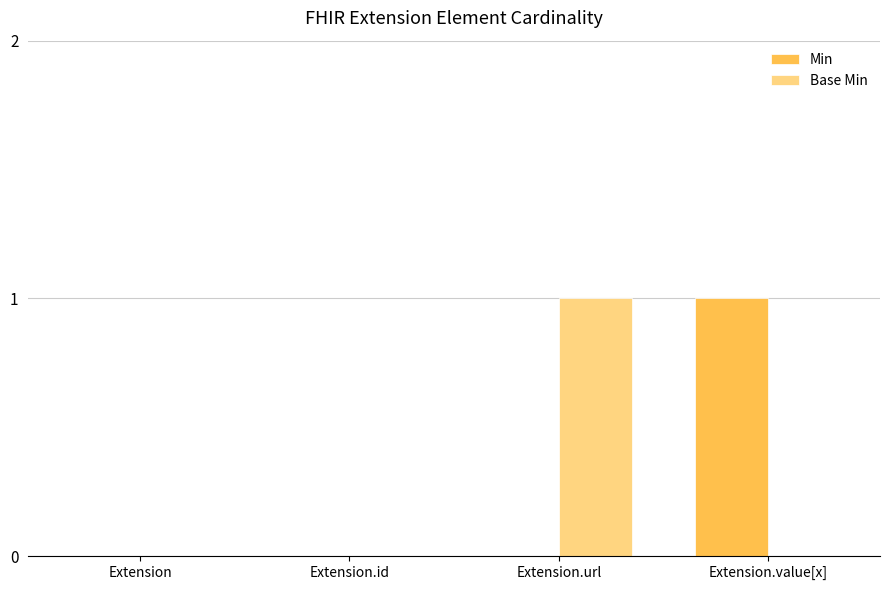

True or false: Min has a value of 1 at Extension.

False